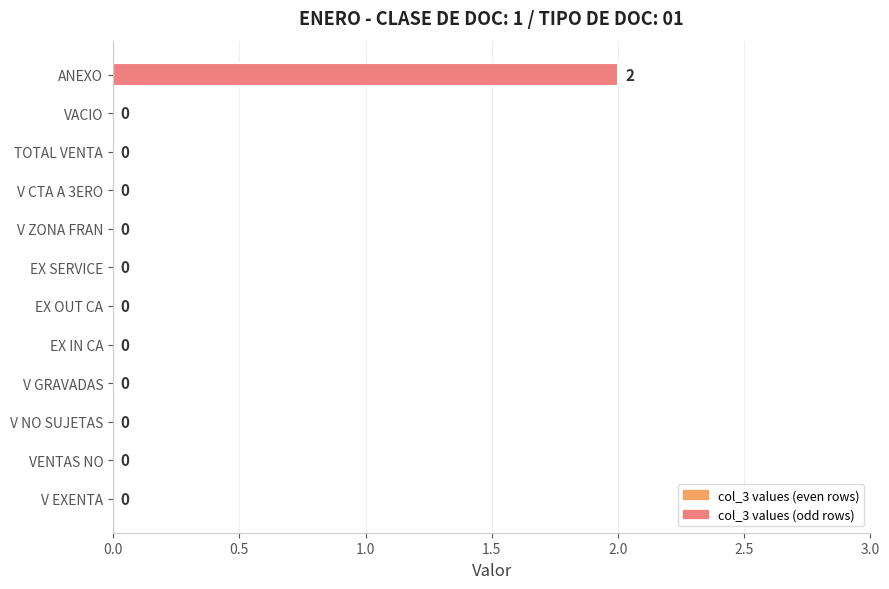

At which category does the chart reach its peak across all series?

ANEXO